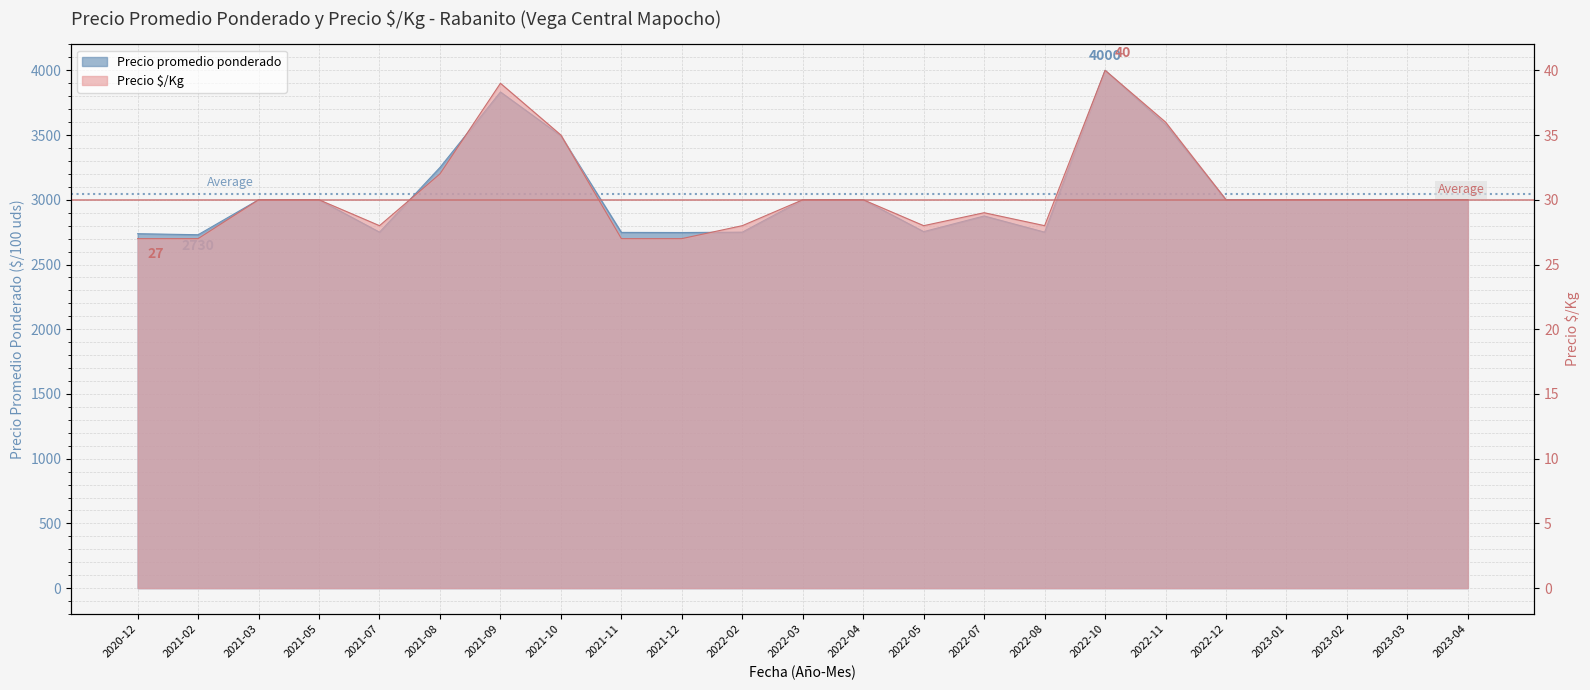

Reading right to left, extract all data points from this chart.

Precio promedio ponderado: 2023-04=3000	2023-03=3000	2023-02=3000	2023-01=3000	2022-12=3000	2022-11=3583	2022-10=4000	2022-08=2750	2022-07=2875	2022-05=2754	2022-04=3000	2022-03=3000	2022-02=2750	2021-12=2747	2021-11=2748	2021-10=3494	2021-09=3833	2021-08=3250	2021-07=2750	2021-05=3000	2021-03=3000	2021-02=2730	2020-12=2738
Precio $/Kg: 2023-04=30	2023-03=30	2023-02=30	2023-01=30	2022-12=30	2022-11=36	2022-10=40	2022-08=28	2022-07=29	2022-05=28	2022-04=30	2022-03=30	2022-02=28	2021-12=27	2021-11=27	2021-10=35	2021-09=39	2021-08=32	2021-07=28	2021-05=30	2021-03=30	2021-02=27	2020-12=27